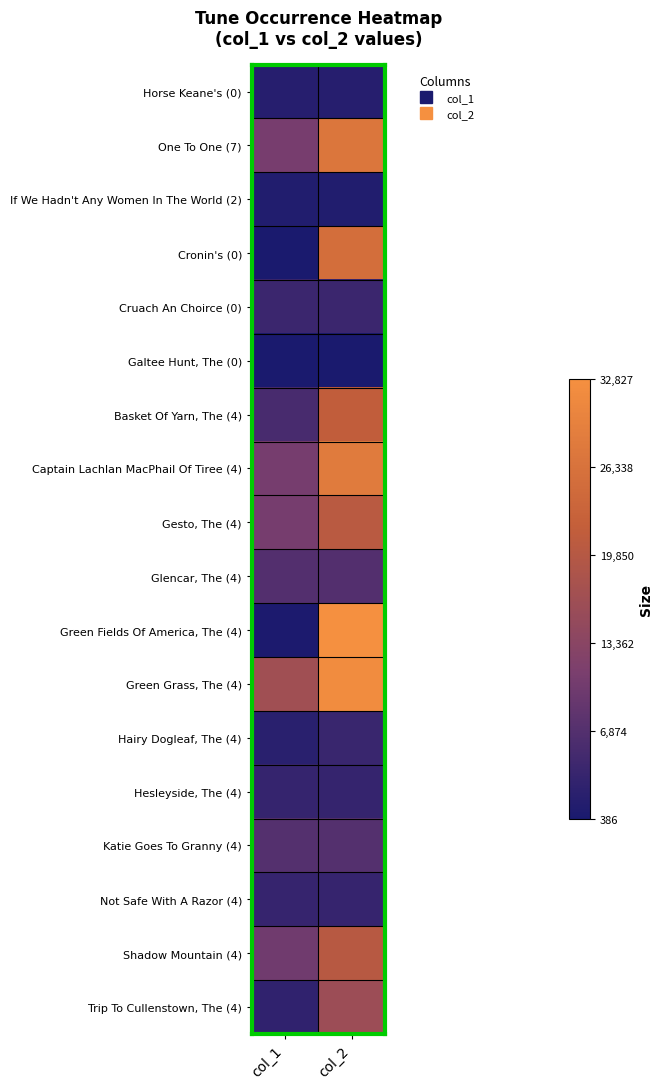

Which series changed the most between col_1 and col_2?

Green Fields Of America, The (4)